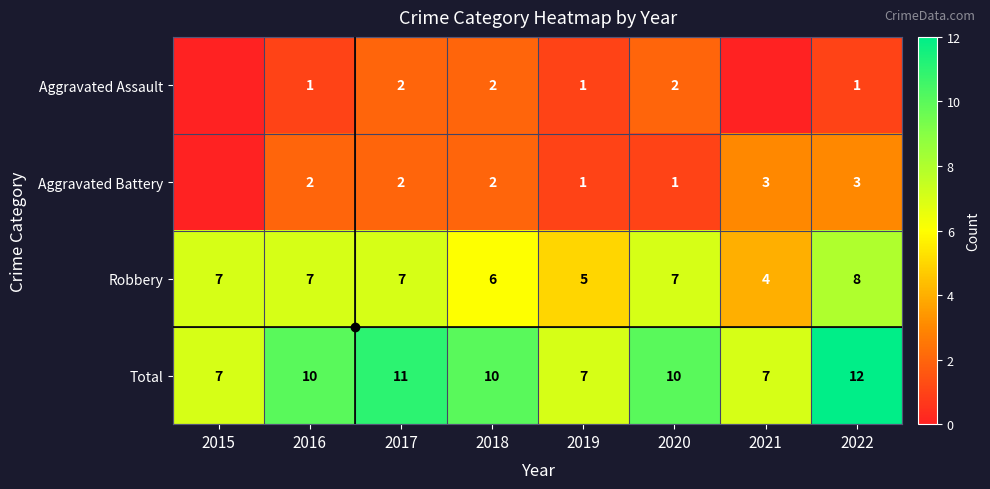

How many data points in Robbery are less than 7?

3